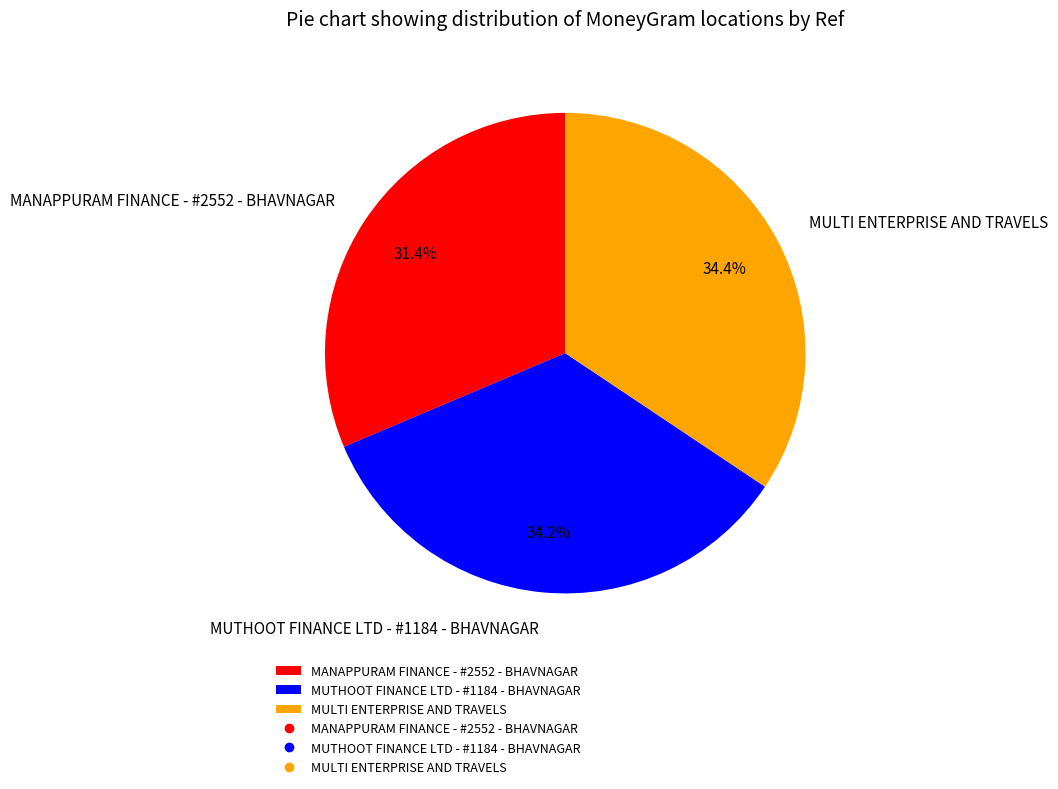

What is the total percentage of MULTI ENTERPRISE AND TRAVELS and MANAPPURAM FINANCE - #2552 - BHAVNAGAR?

65.8%